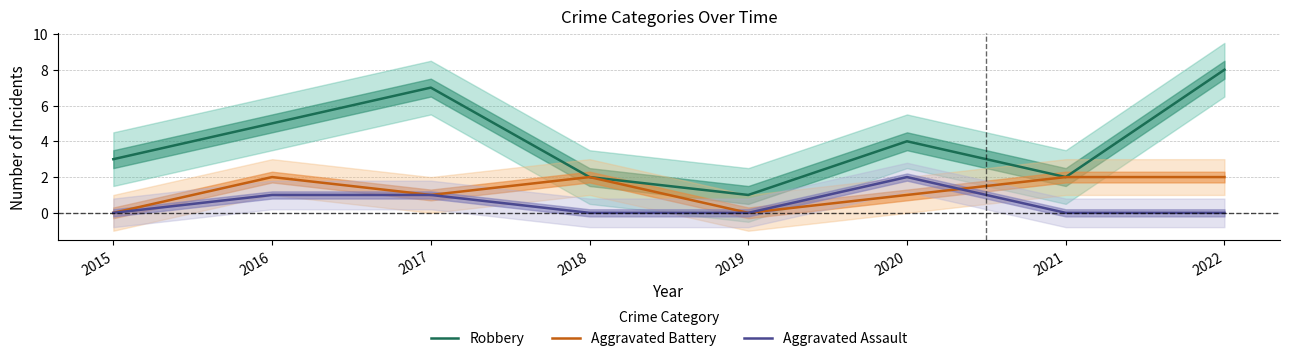

Rank the categories by Robbery value from lowest to highest.

2019, 2018, 2021, 2015, 2020, 2016, 2017, 2022